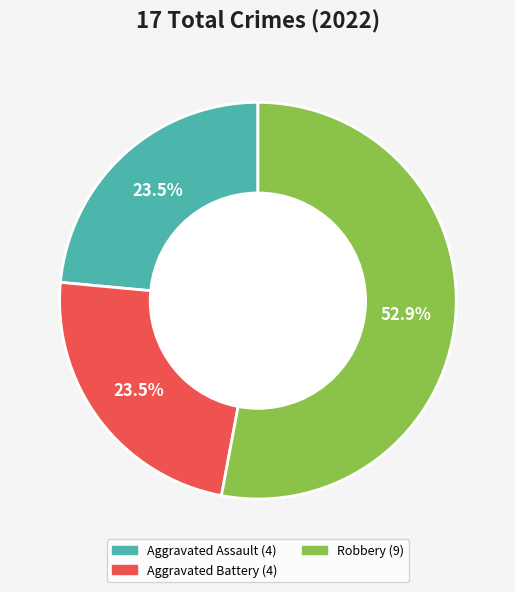

Is there any slice that represents more than half of the pie?

Yes